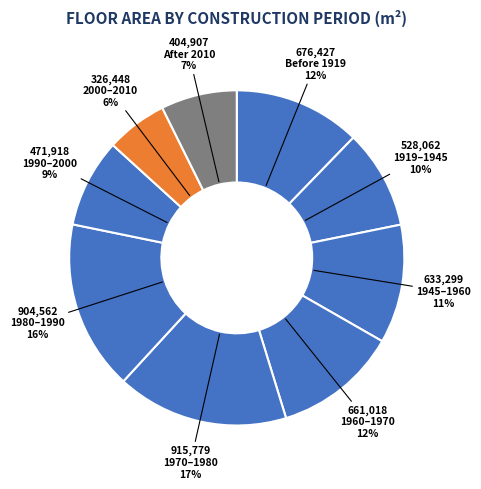

Is the sum of Before 1919 and 1990–2000 greater than half?

No